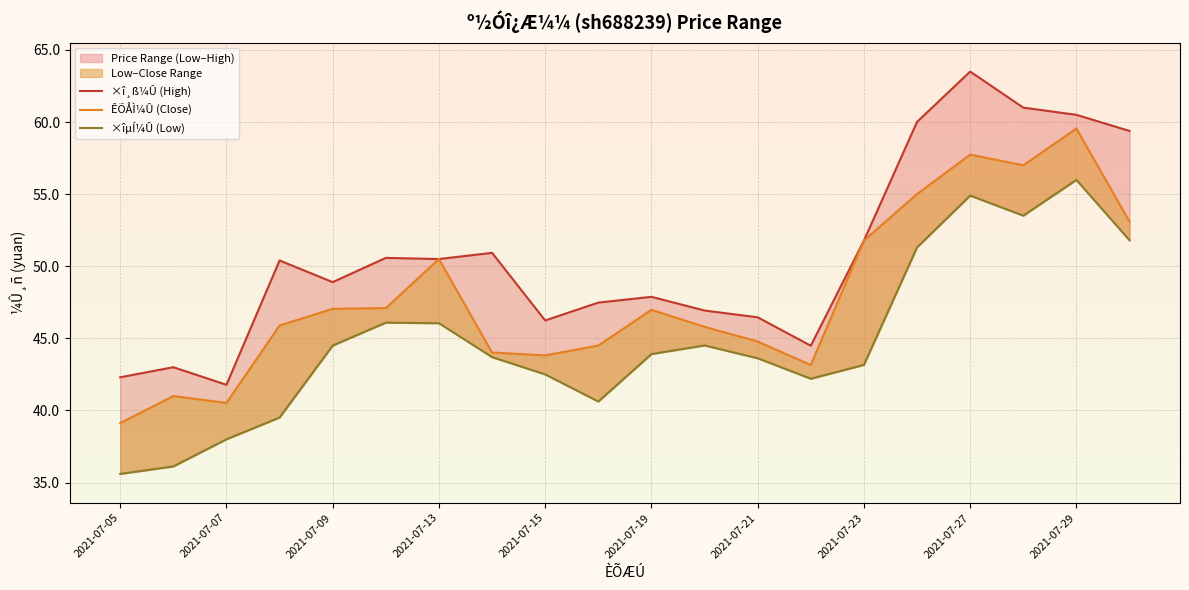

True or false: ÊÕÅÌ¼Û (Close) has a value of 57.7 at 2021-07-27.

True